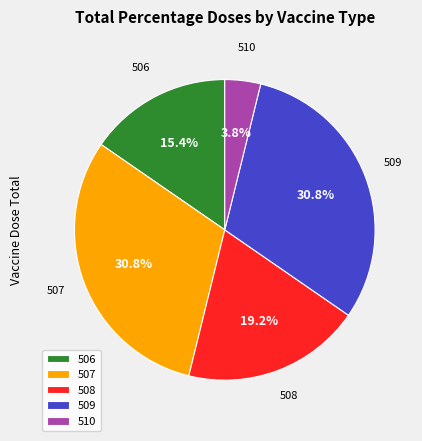

Which slice is the smallest?

510